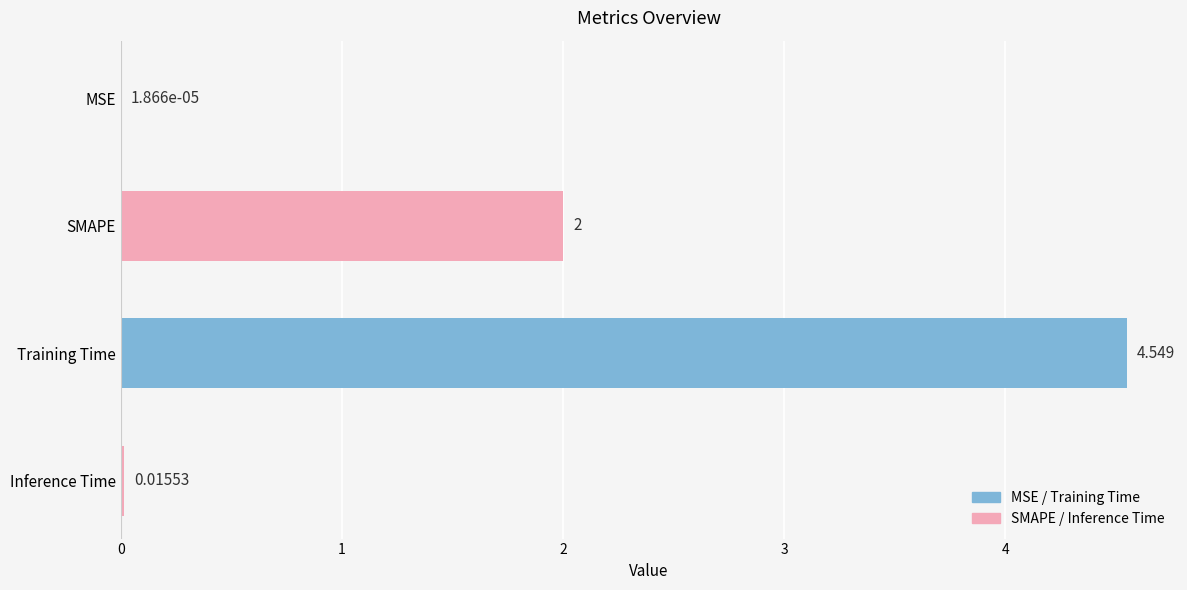

What is the sum of all values?

6.6